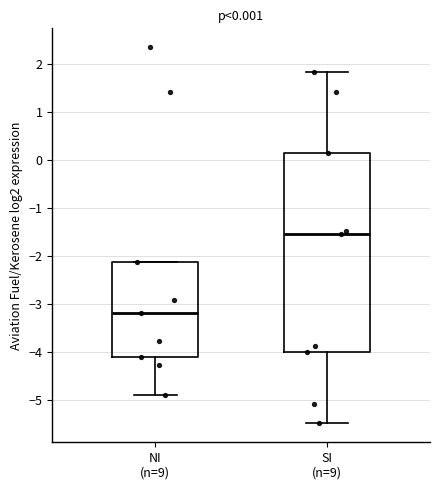

Which box is the tallest, from its lower edge to its upper edge?

SI (n=9)